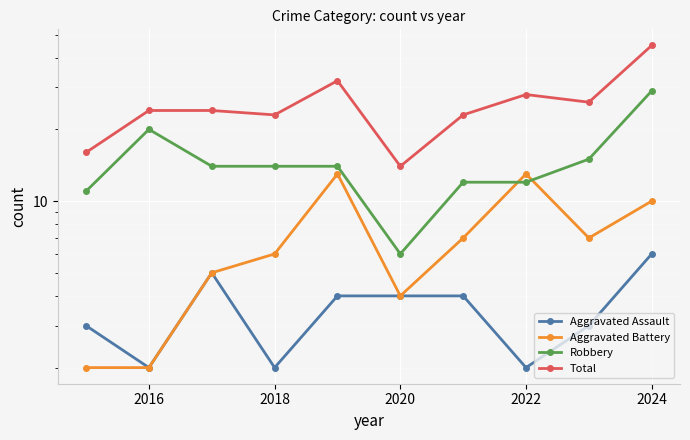

How many interior local peaks does the Robbery series have?

1